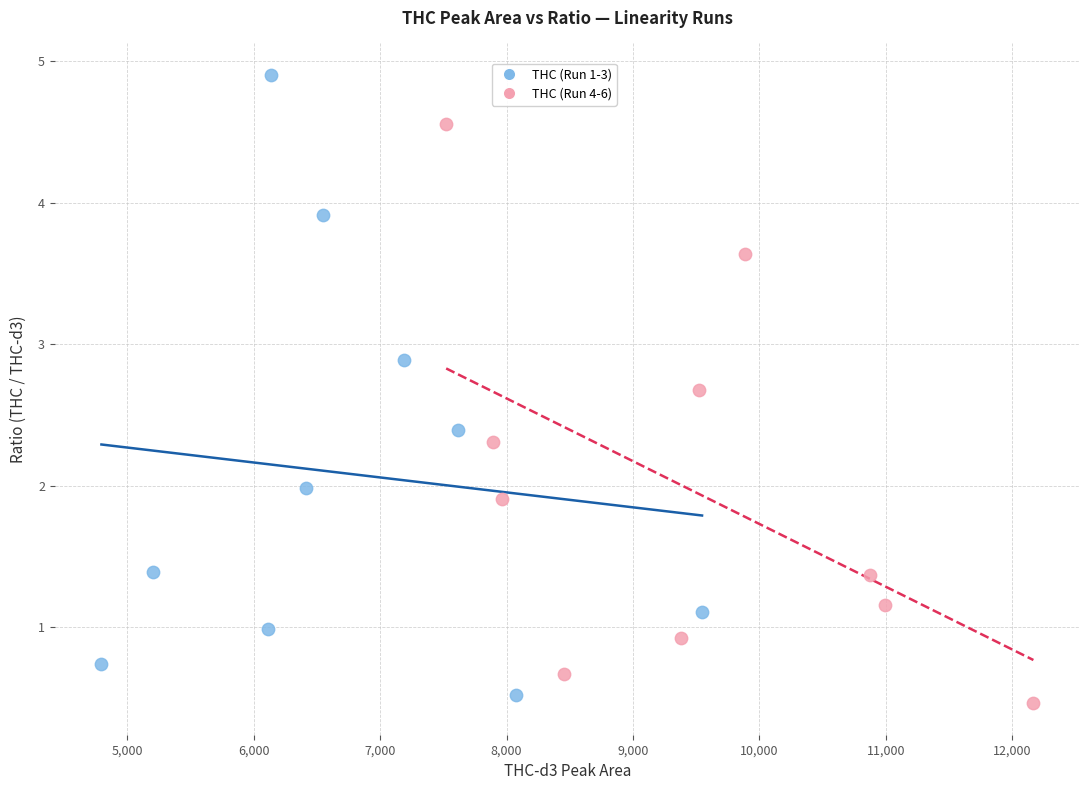

What are all the series names shown in the legend?

THC (Run 1-3), THC (Run 4-6)